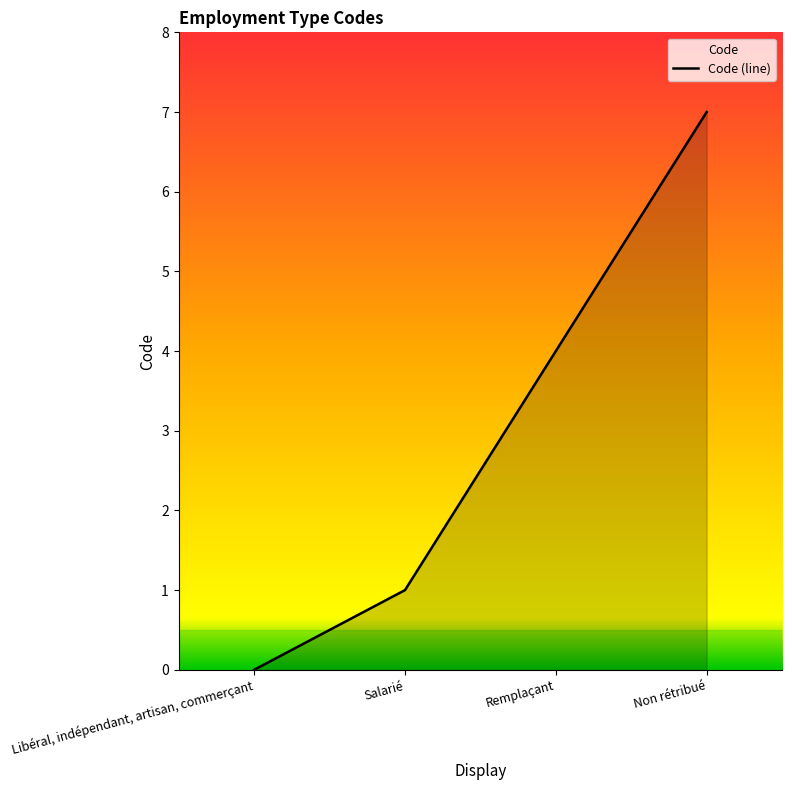

What is the maximum value shown in the chart?

7